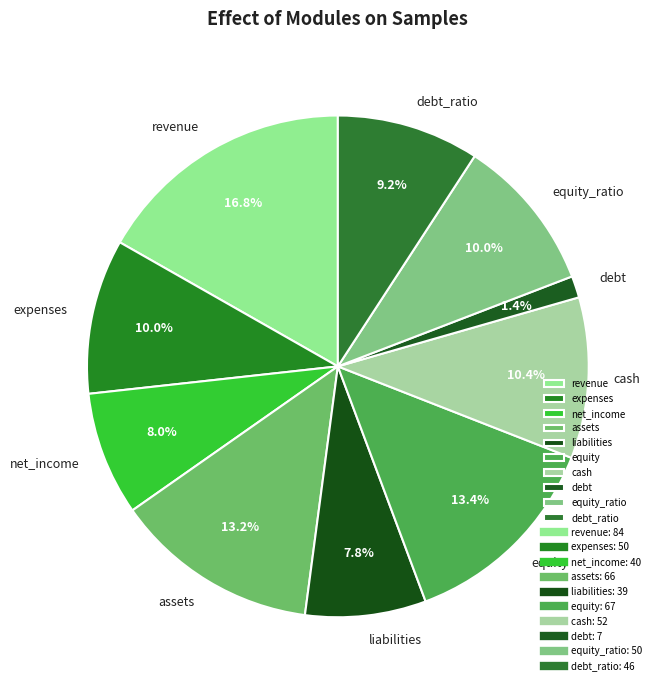

Does any single category account for the majority?

No